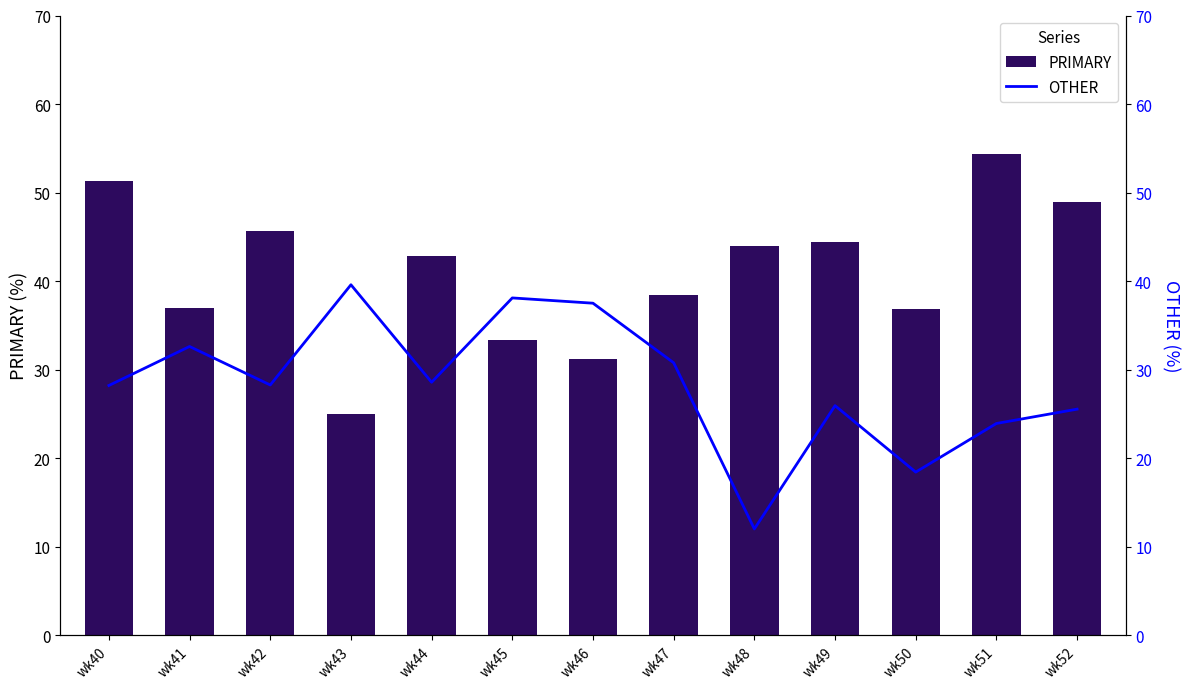

What is the smallest value displayed?

12.0